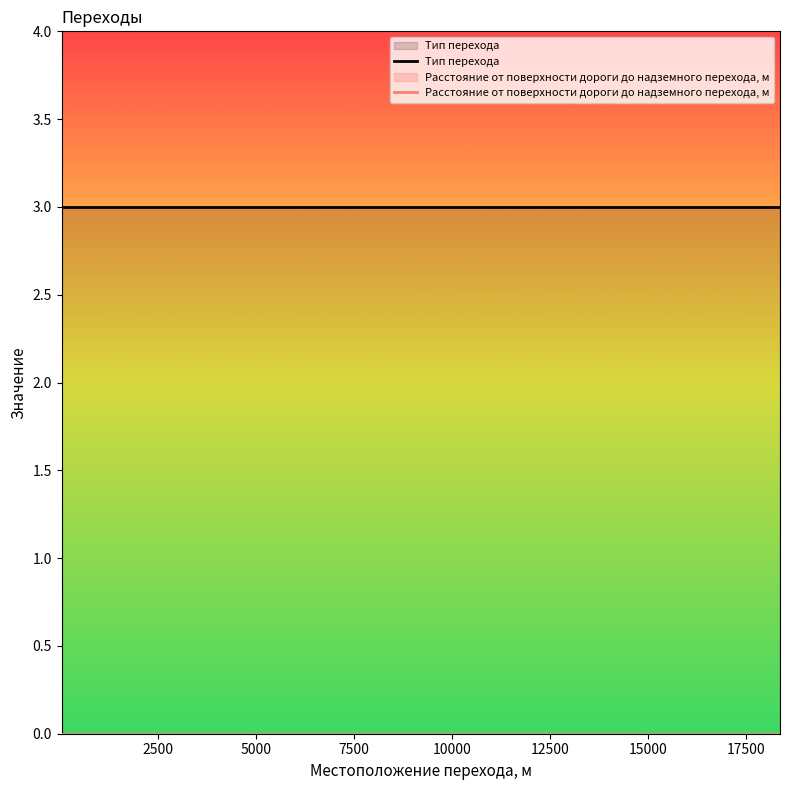

How many lines are shown in the chart?

2